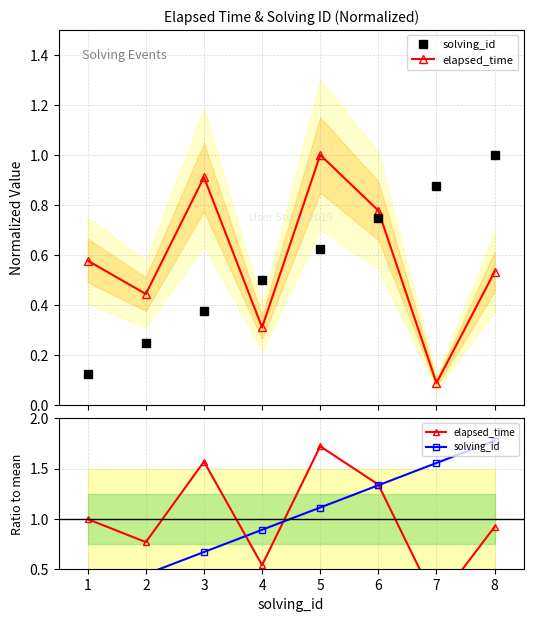

Which category has the lowest value in the elapsed_time series?

7